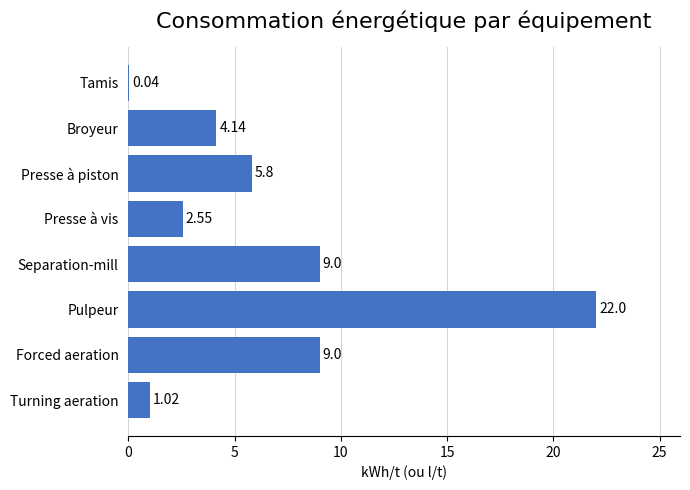

What is the change in value from Pulpeur to Turning aeration?

-21.0